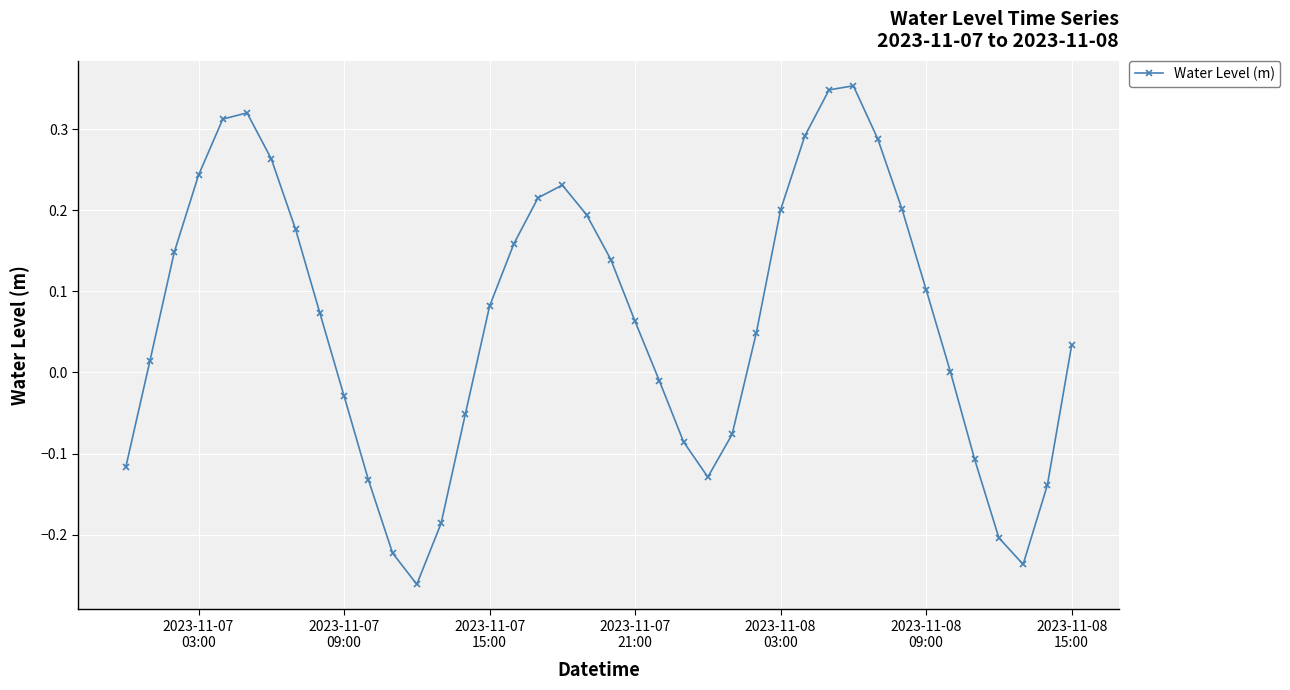

What is the difference between the second highest and second lowest values?

0.6